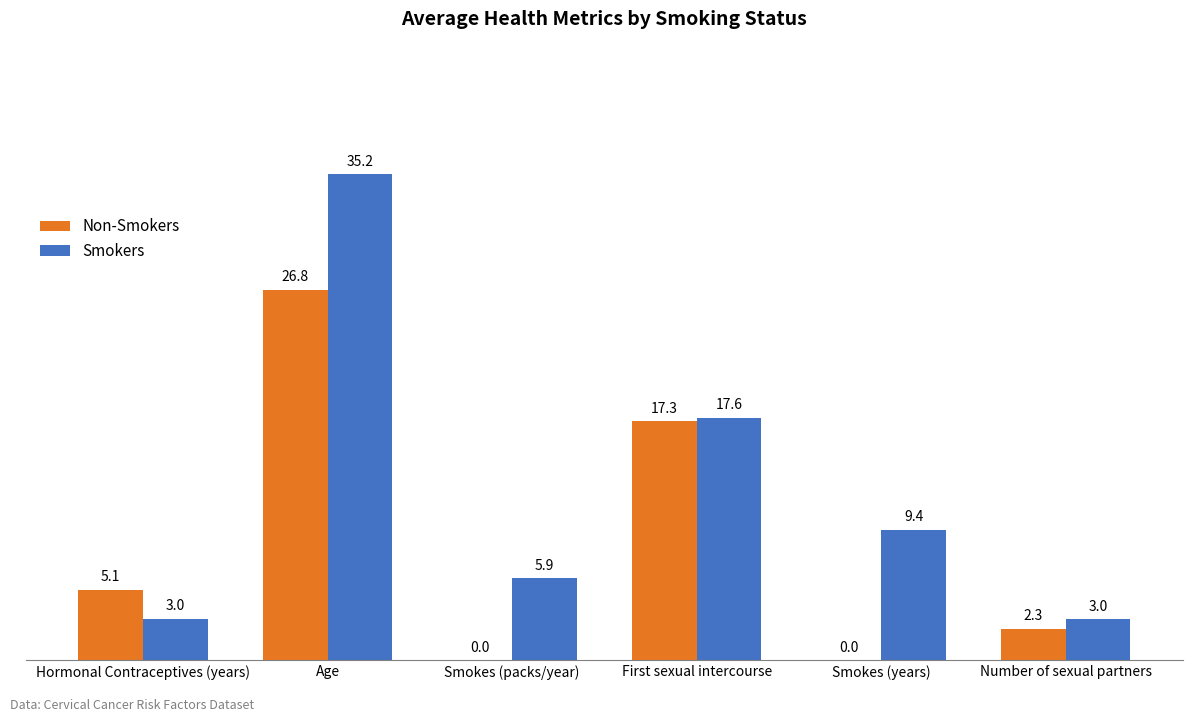

Is the value of Non-Smokers at Hormonal Contraceptives (years) greater than the value of Smokers at Smokes (packs/year)?

No